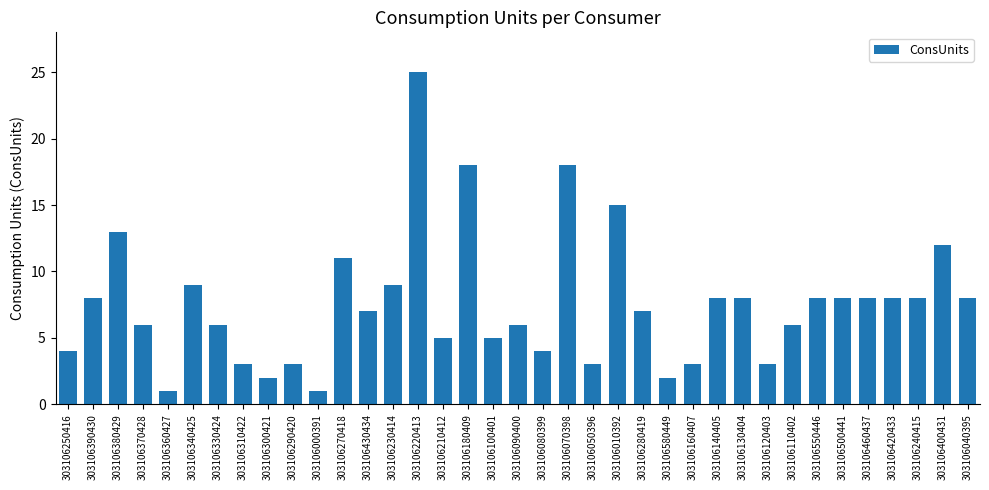

What is the maximum value shown in the chart?

25